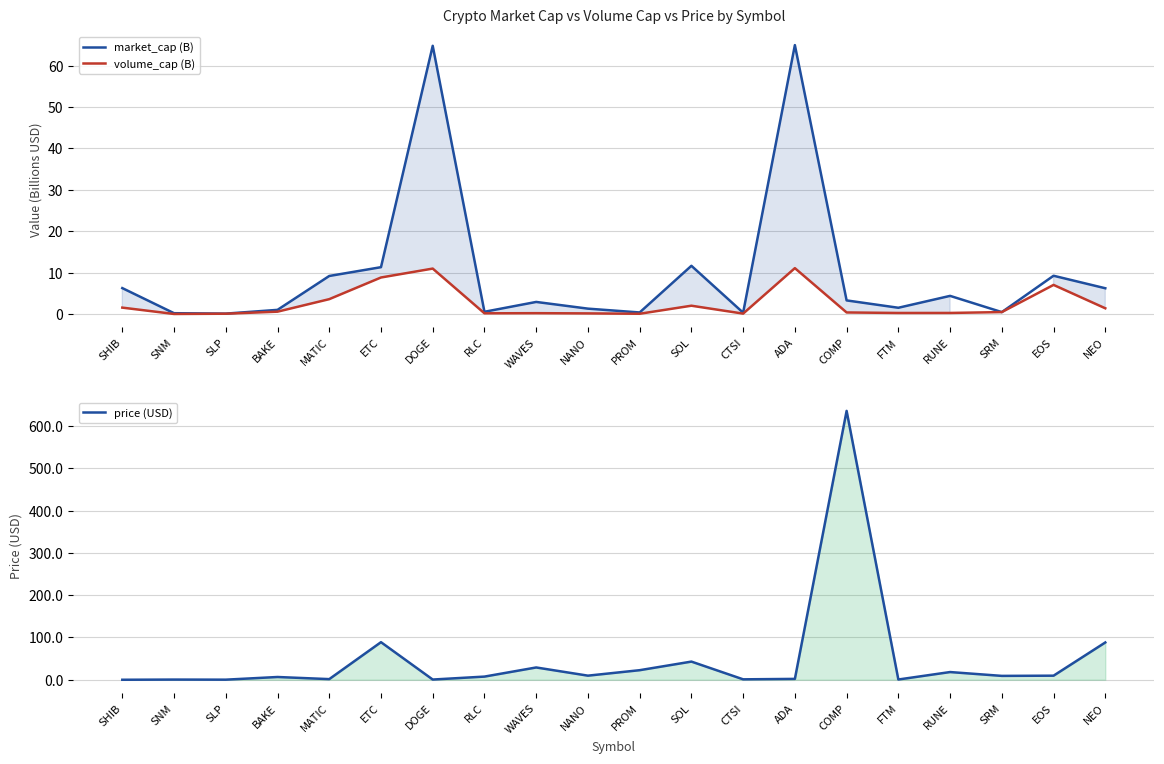

What are all the series names shown in the legend?

market_cap (B), volume_cap (B), price (USD)